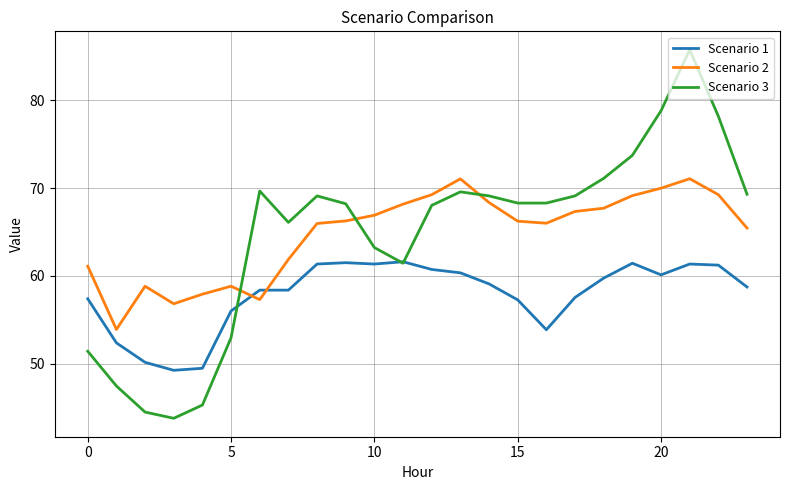

What is the minimum value shown in the chart?

43.8